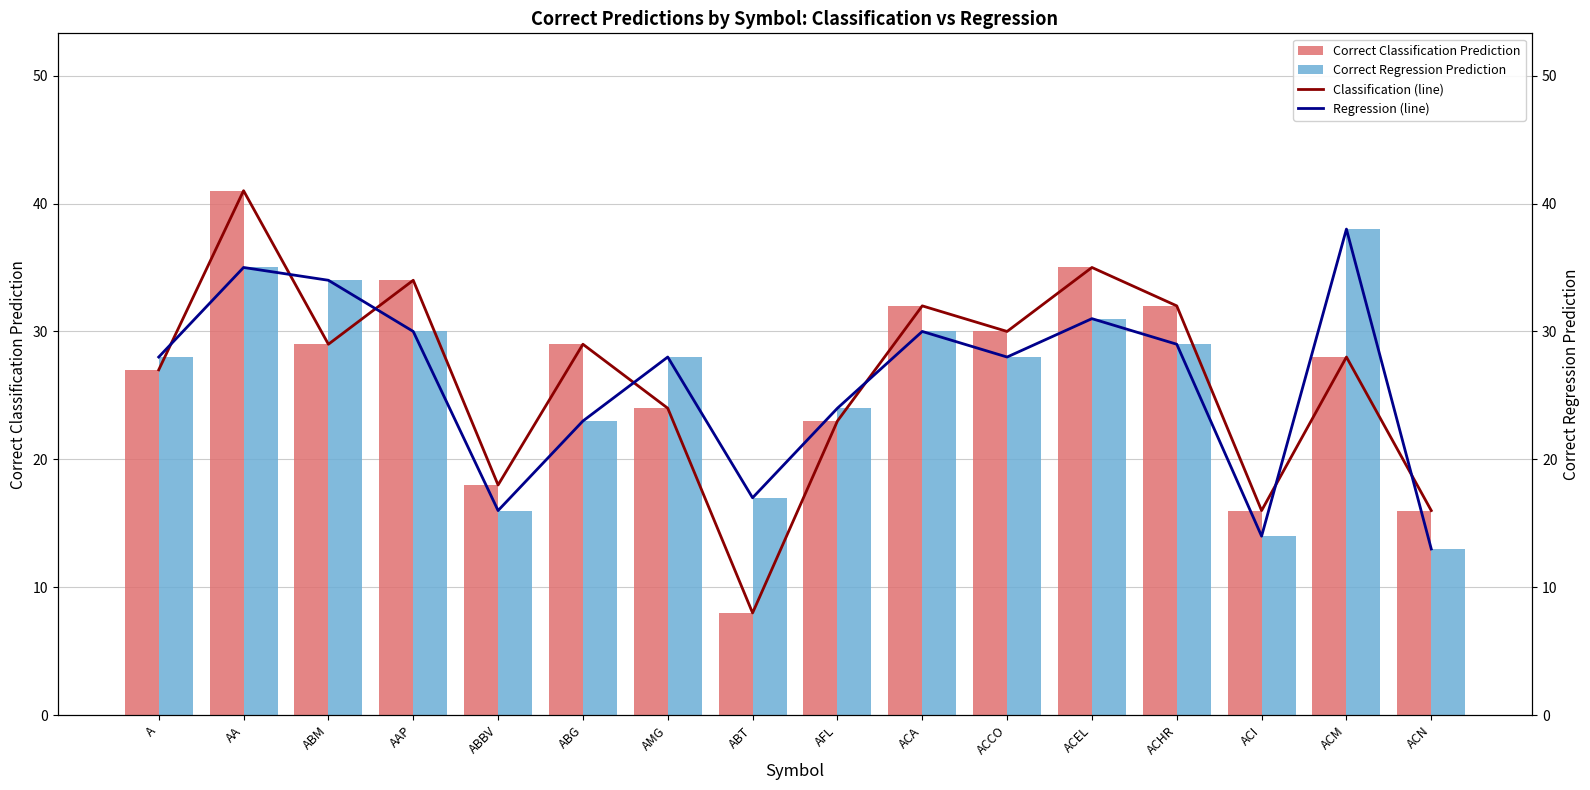

What is the sum of all Correct Classification Prediction values?

422